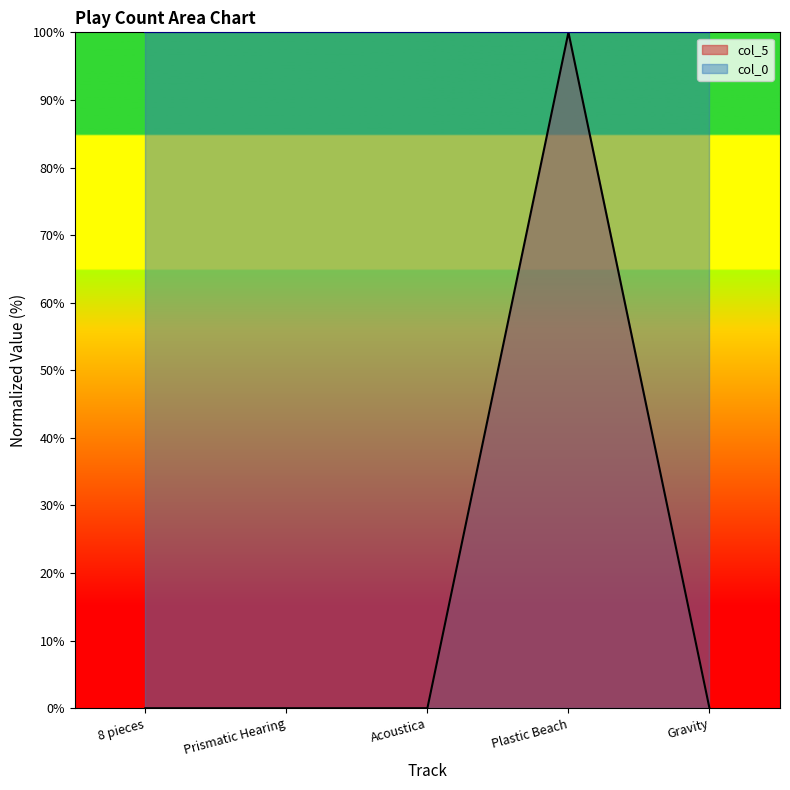

Reading left to right, list all the values displayed in this chart.

0.0	0.0	0.0	100.0	0.0